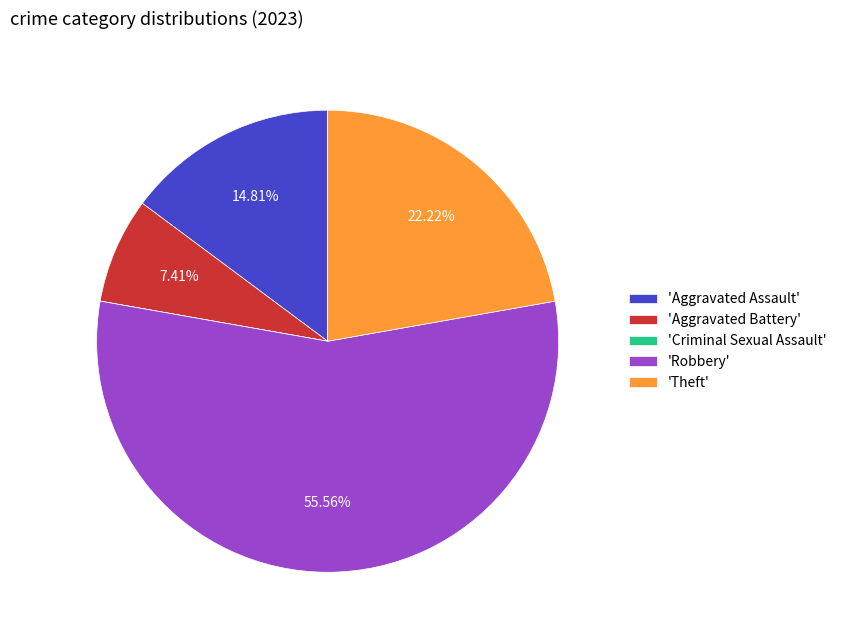

Combined, do 'Aggravated Assault' and 'Aggravated Battery' account for over 50%?

No